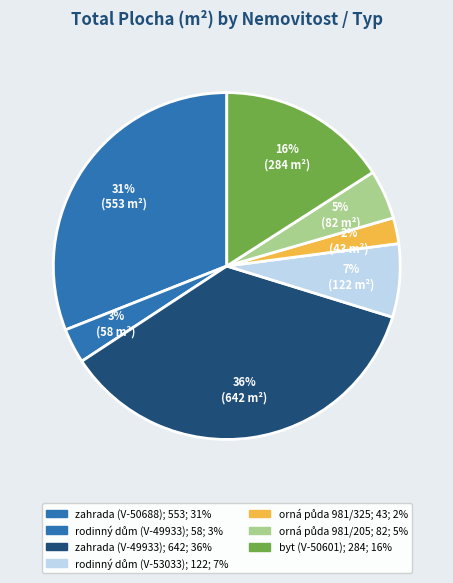

Which category has the biggest portion of the pie?

zahrada (V-49933)